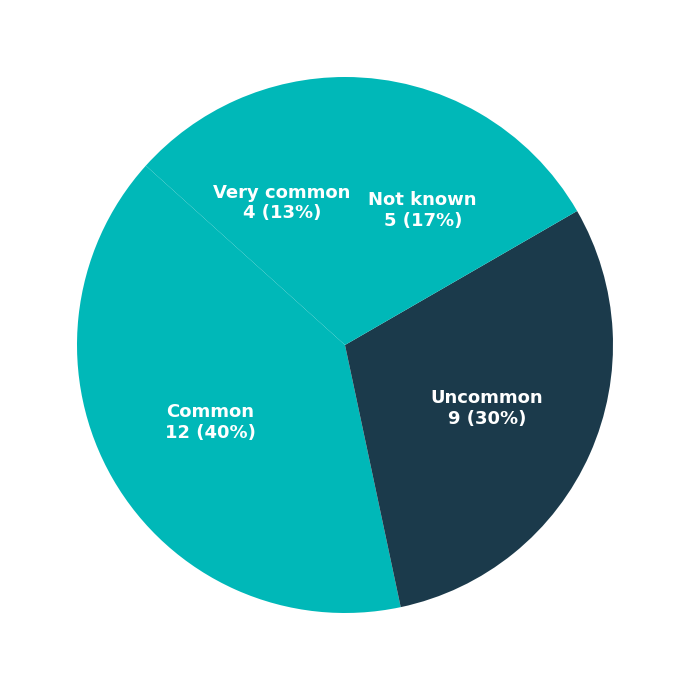

Which category has the biggest portion of the pie?

Common